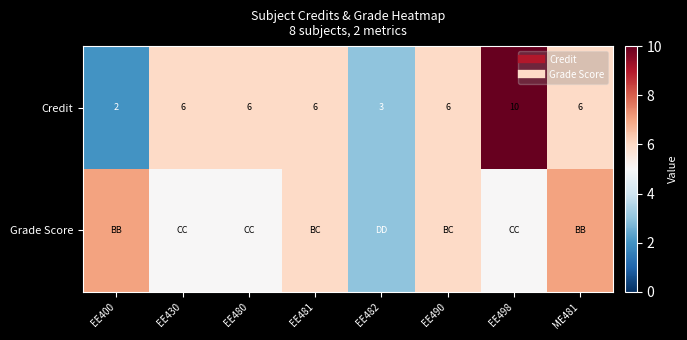

Rank the categories by Grade Score value from lowest to highest.

EE482, EE430, EE480, EE498, EE481, EE490, EE400, ME481